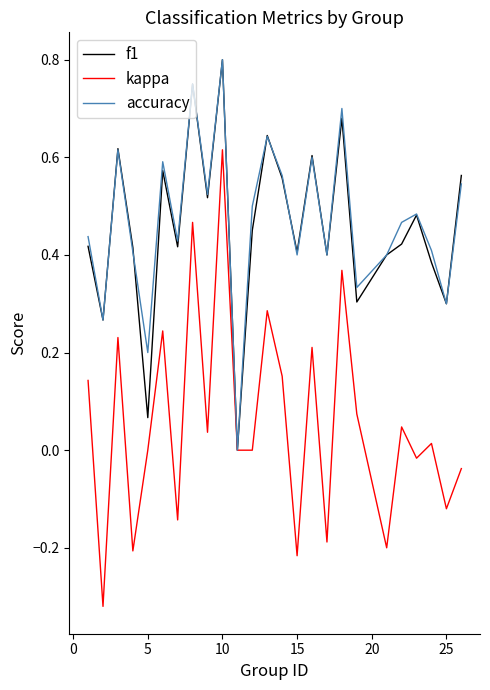

Count the number of data series in this chart.

3